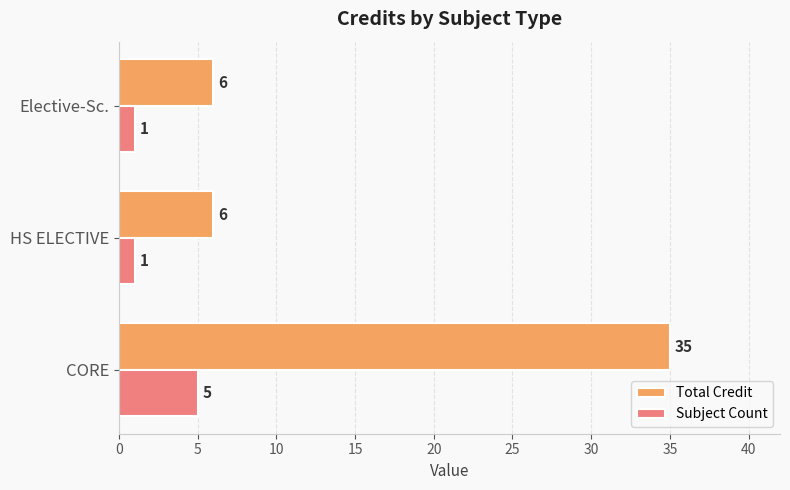

List the series in order of their overall mean, lowest first.

Subject Count, Total Credit